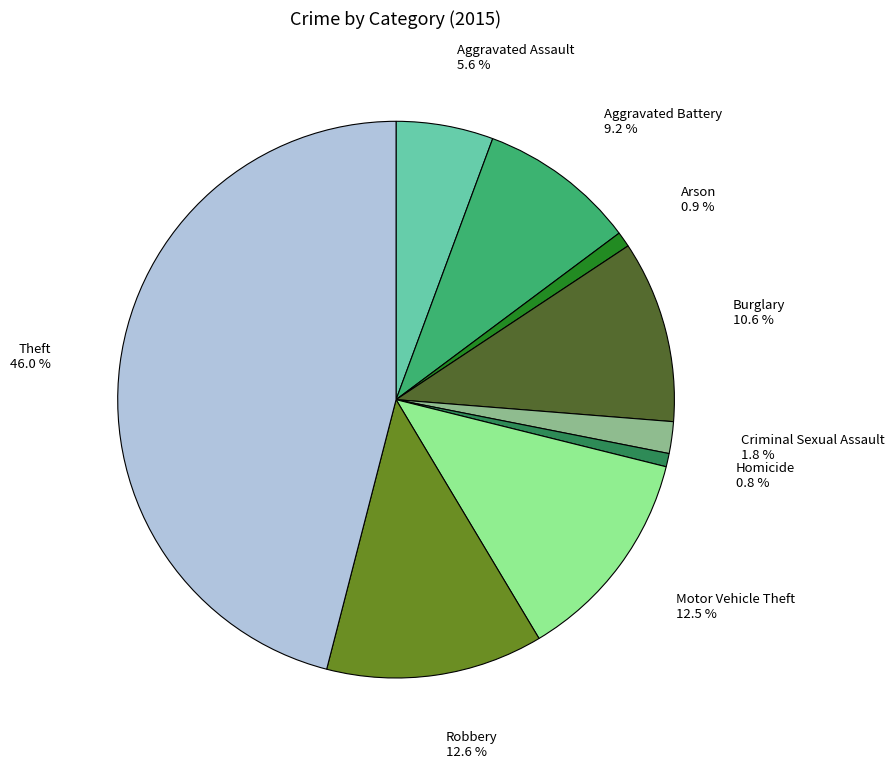

Count the number of slices in the pie.

9